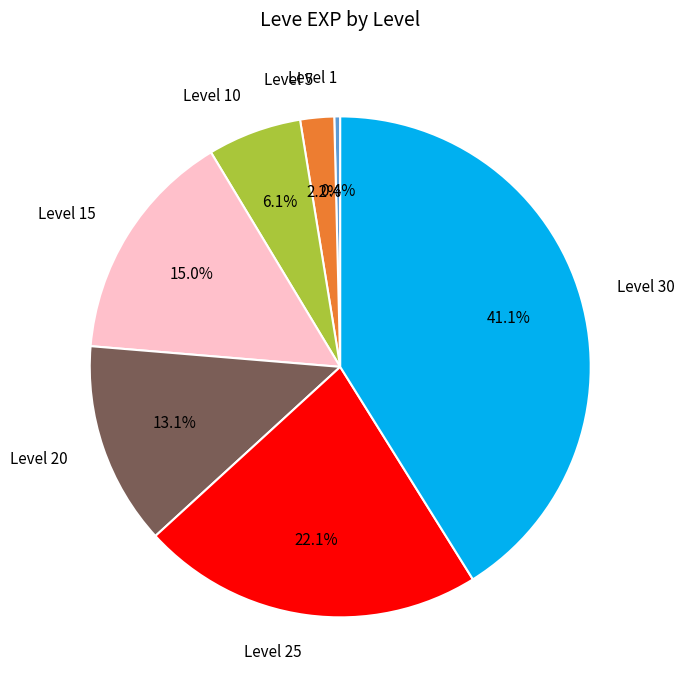

What is the smallest slice in the pie chart?

Level 1